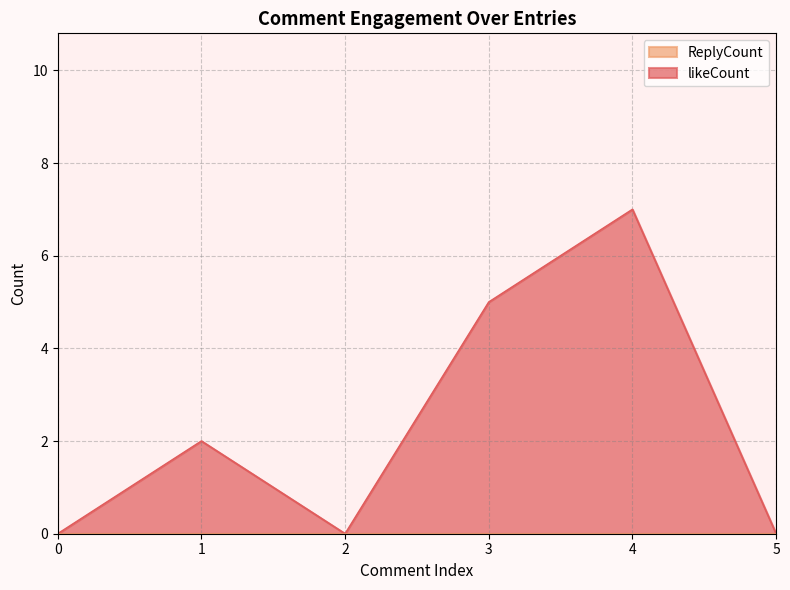

The value at 1 is 2. True or false?

True